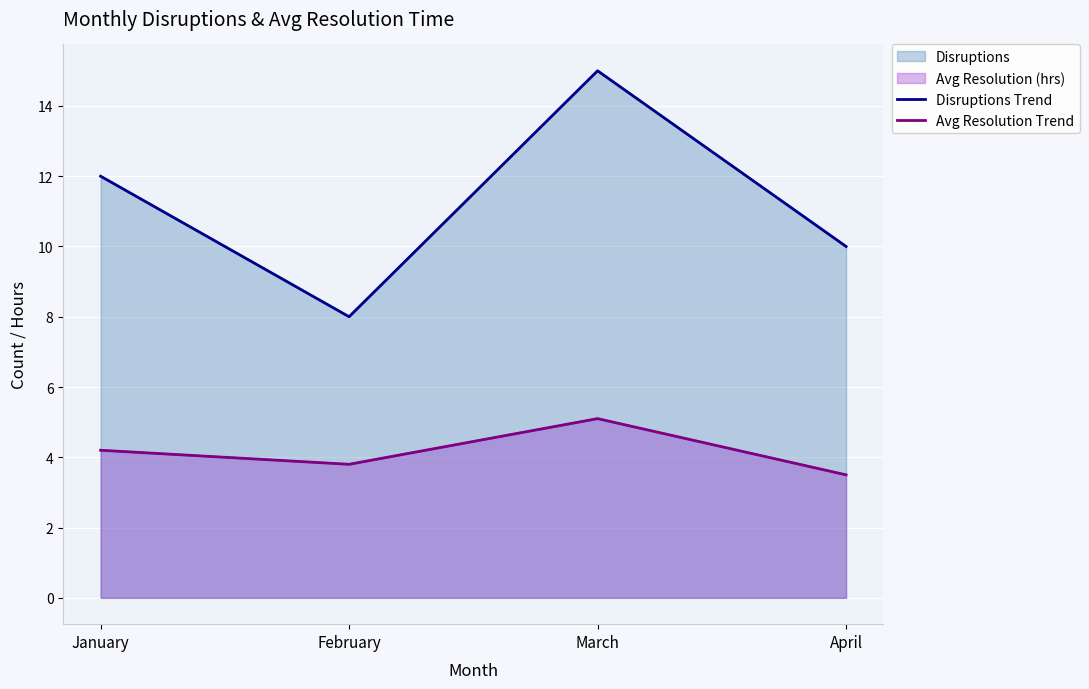

How many Disruptions Trend values are between 10 and 15?

3